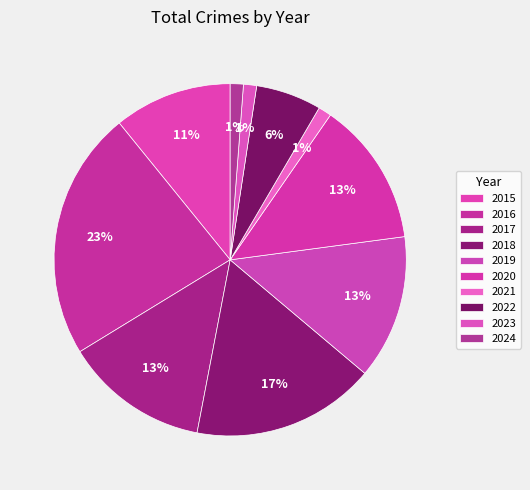

How many segments does this pie chart have?

10